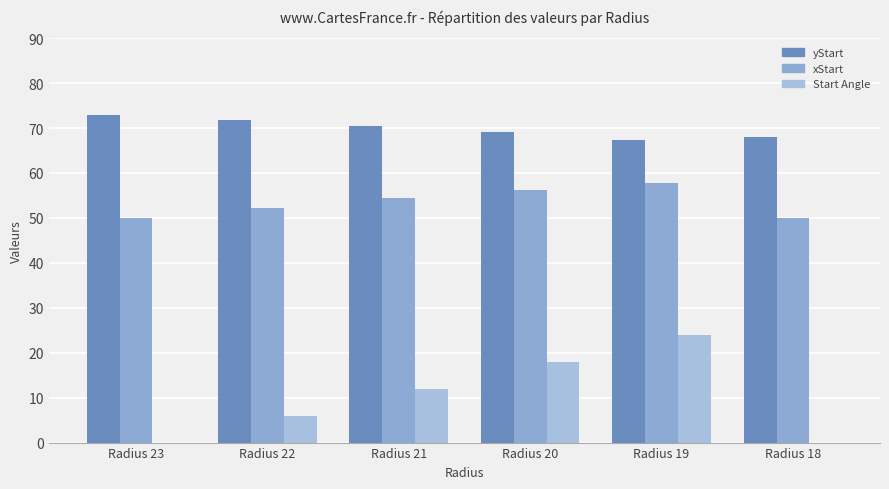

Does the chart contain stacked bars?

No